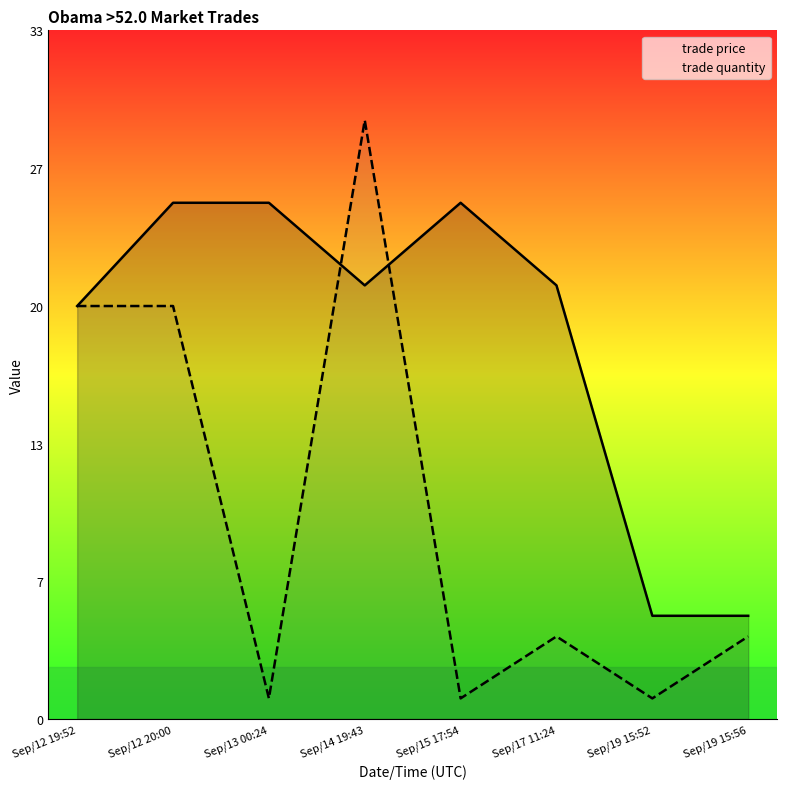

Which series has the largest total across all categories?

trade price